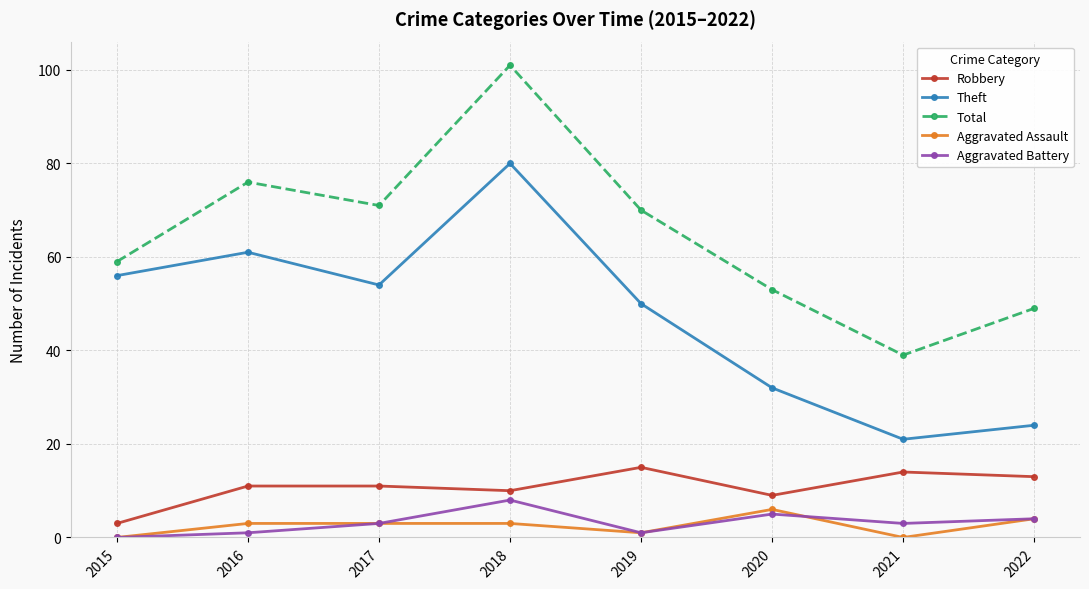

Which series has the largest total across all categories?

Total